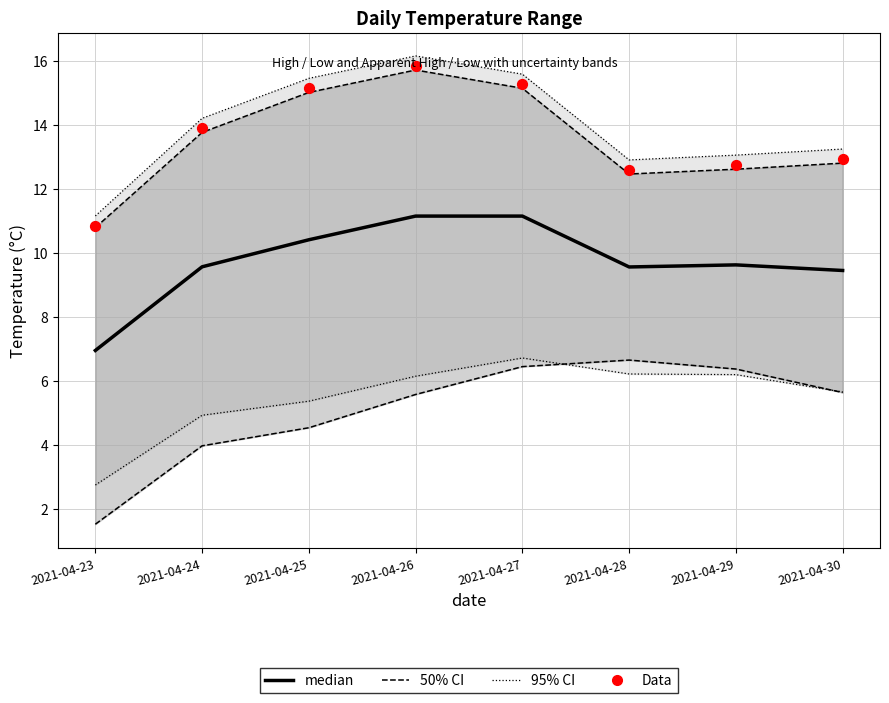

Which series has the widest spread of Y values?

95% CI